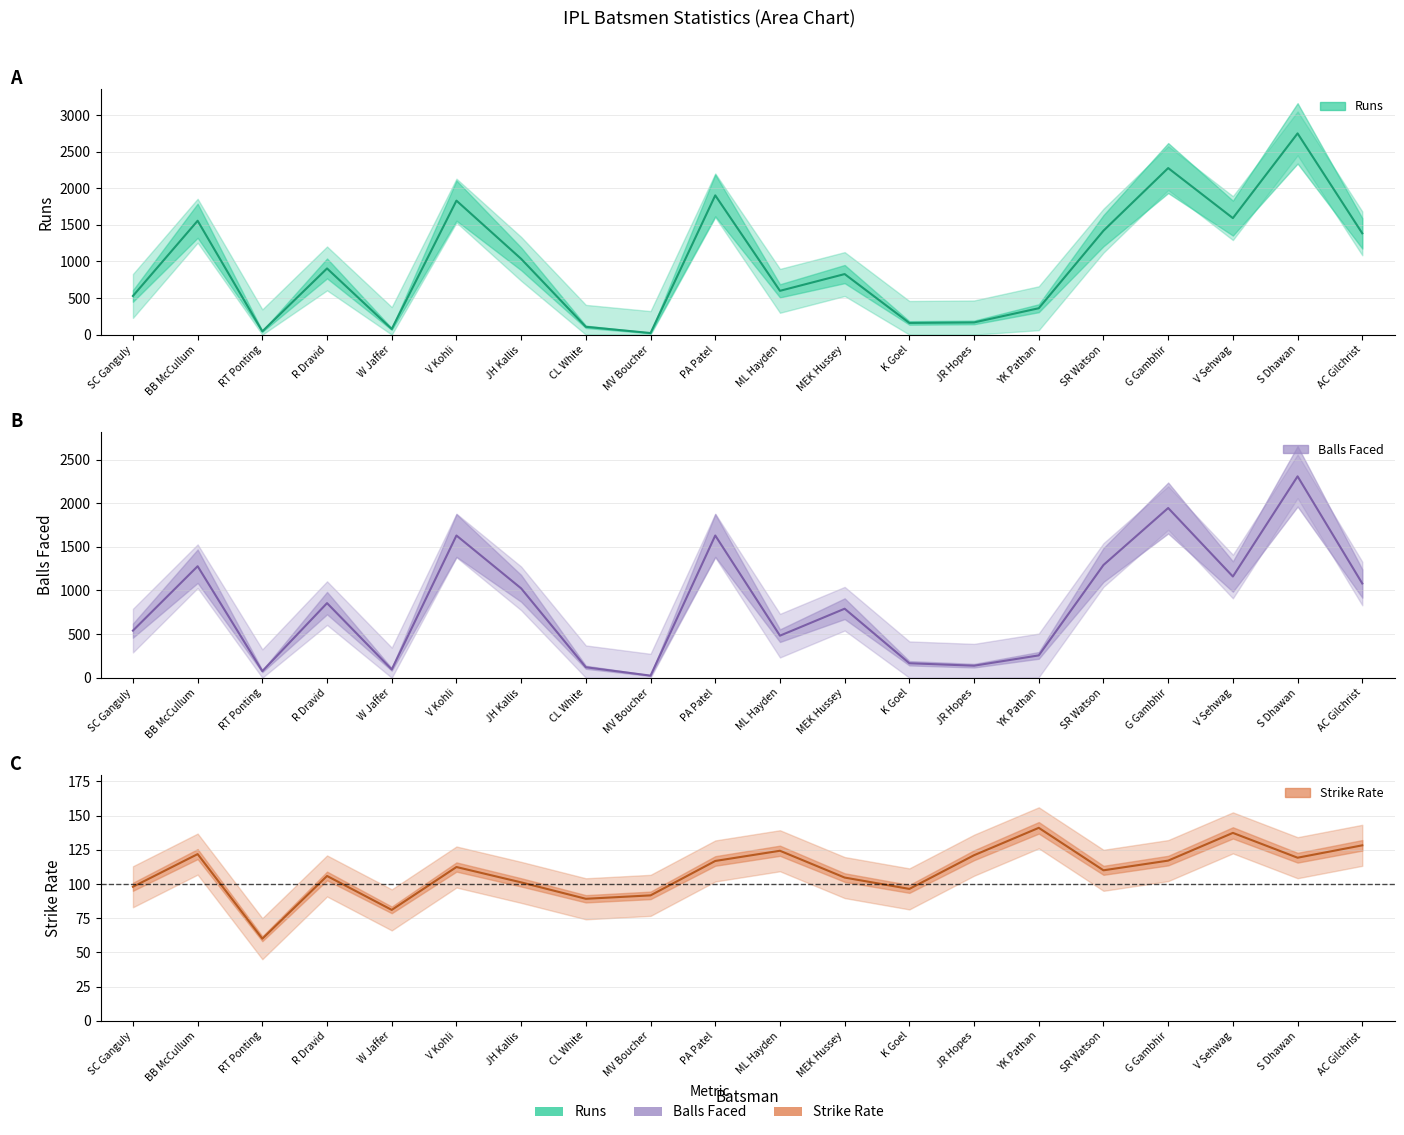

Is it true that Strike_Rate equals 116.8 at PA Patel?

True